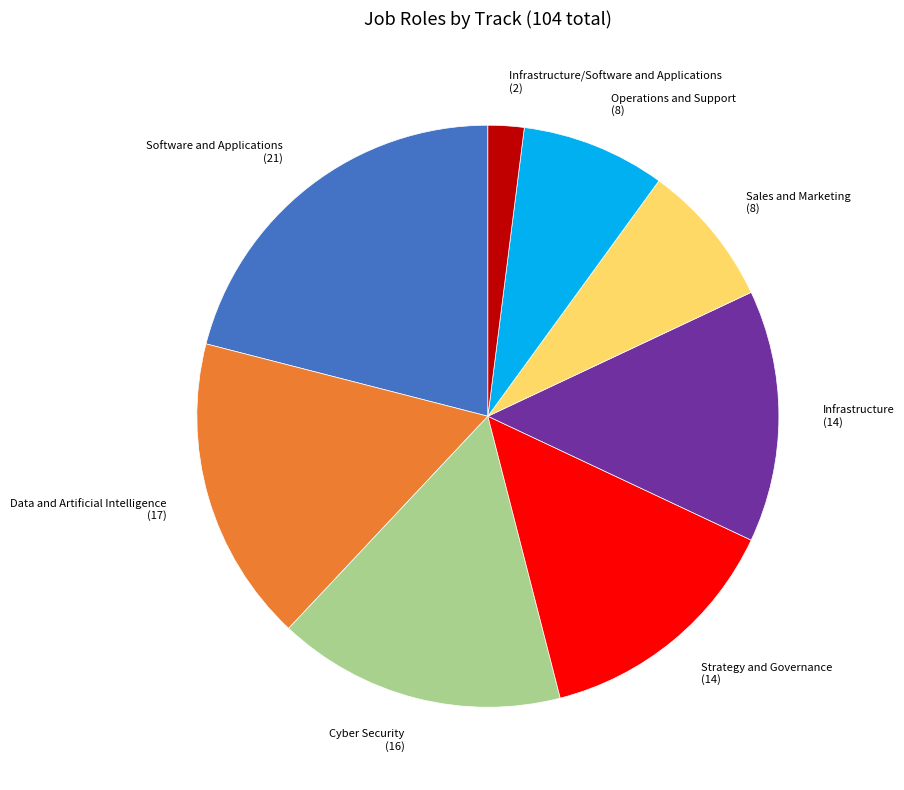

Is there any slice that represents more than half of the pie?

No